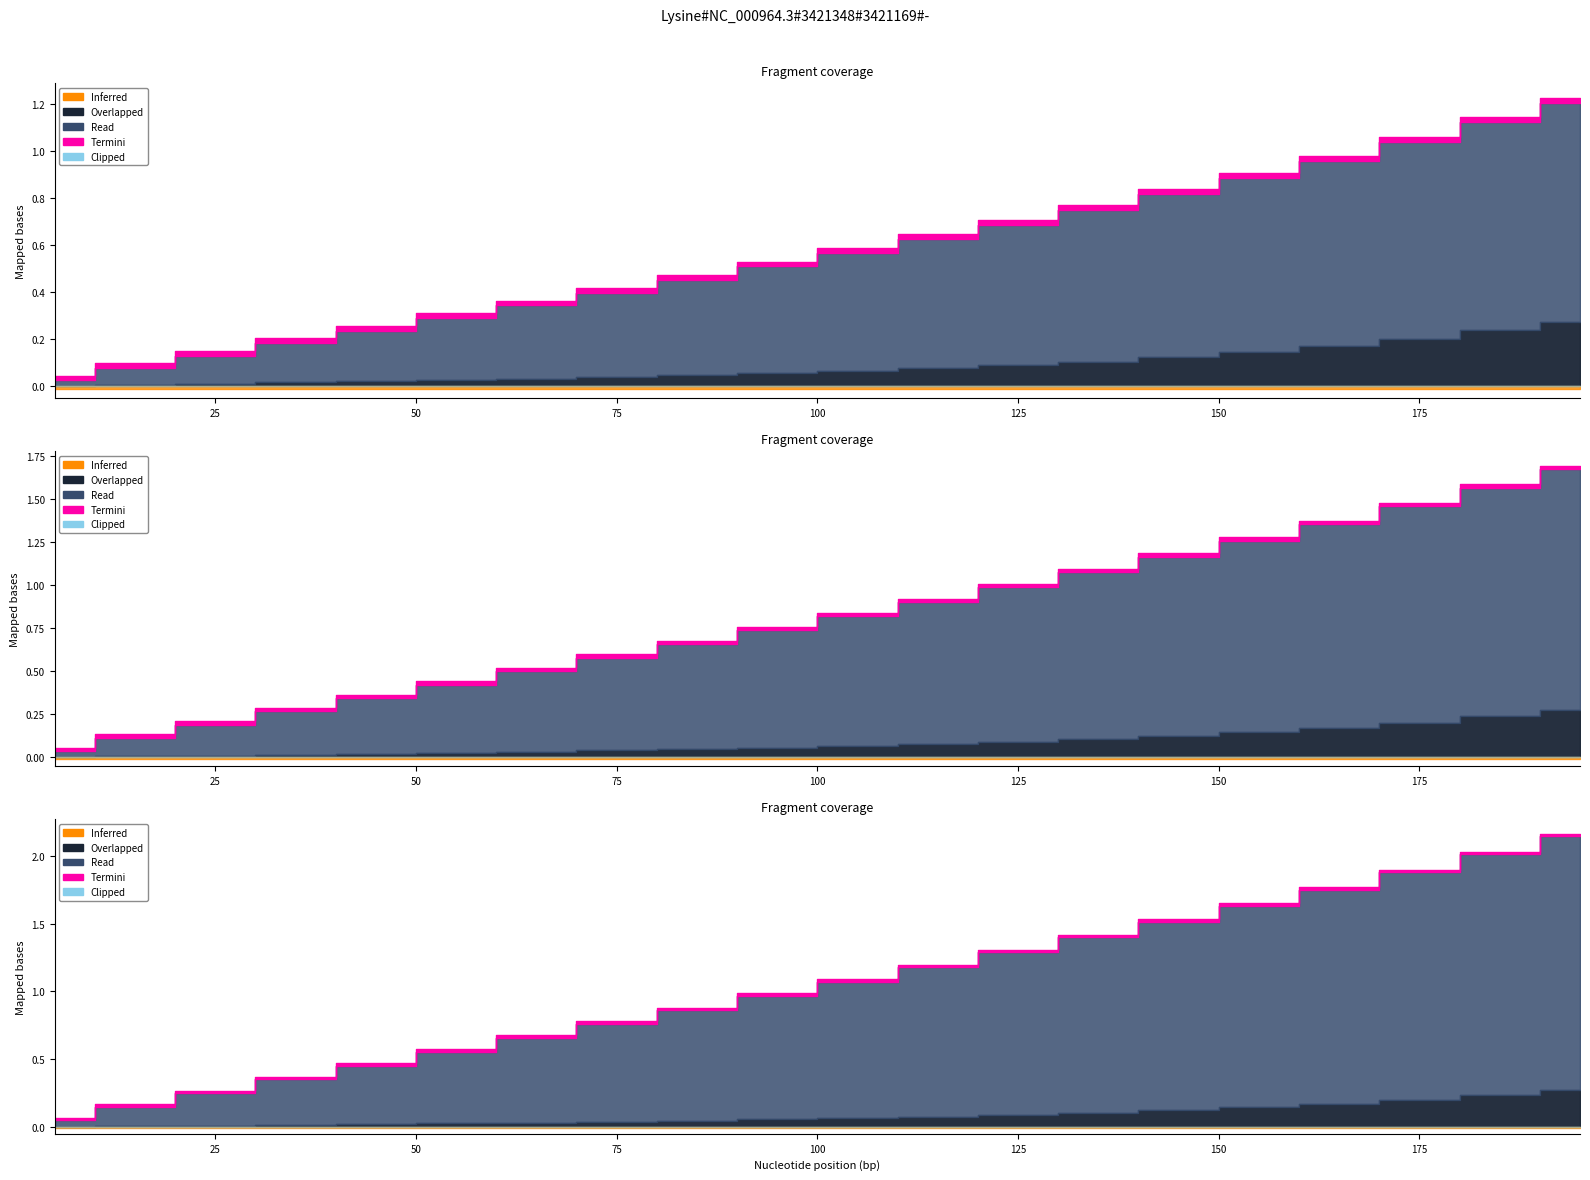

True or false: Read and Overlapped cross at least once.

False